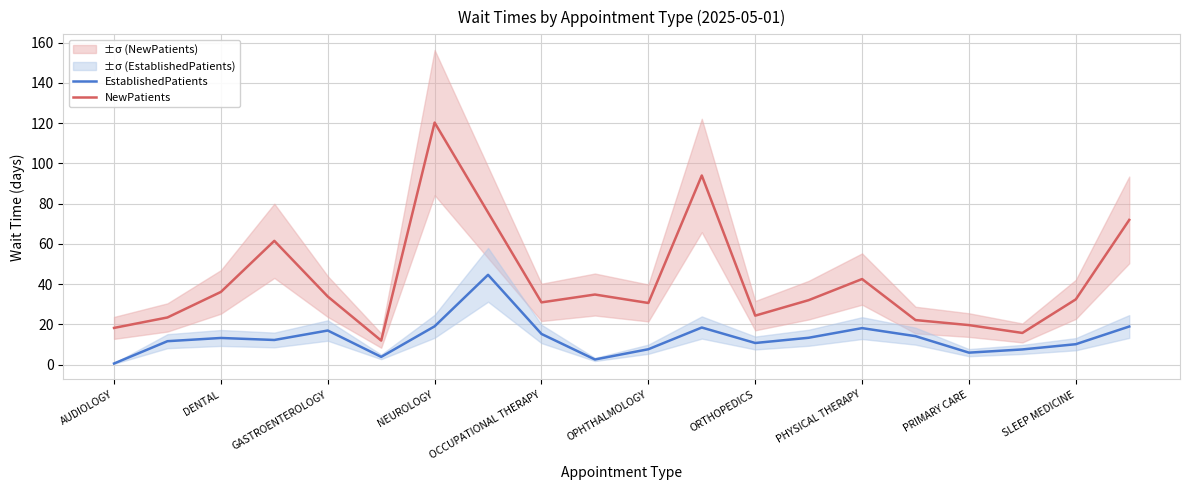

The value of EstablishedPatients at GASTROENTEROLOGY is 25.9. True or false?

False